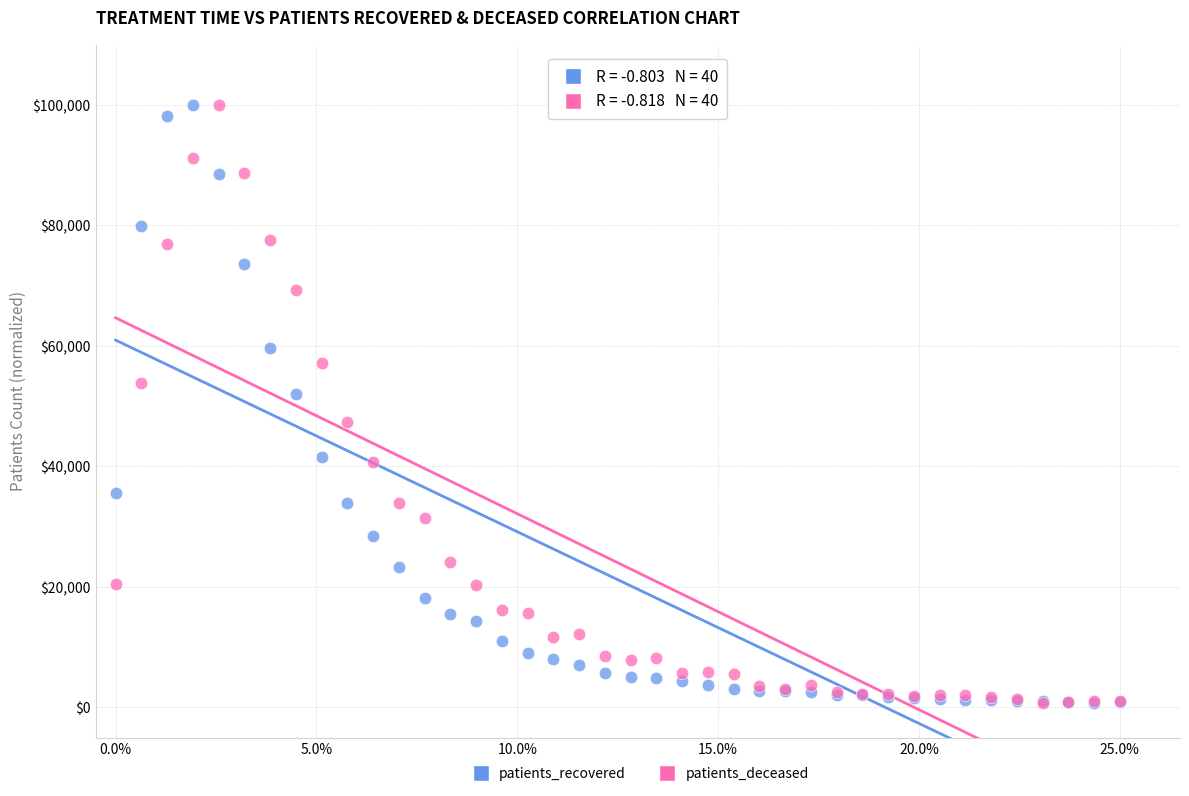

In the patients_deceased series, what Y value is closest to 50368?

47421.7